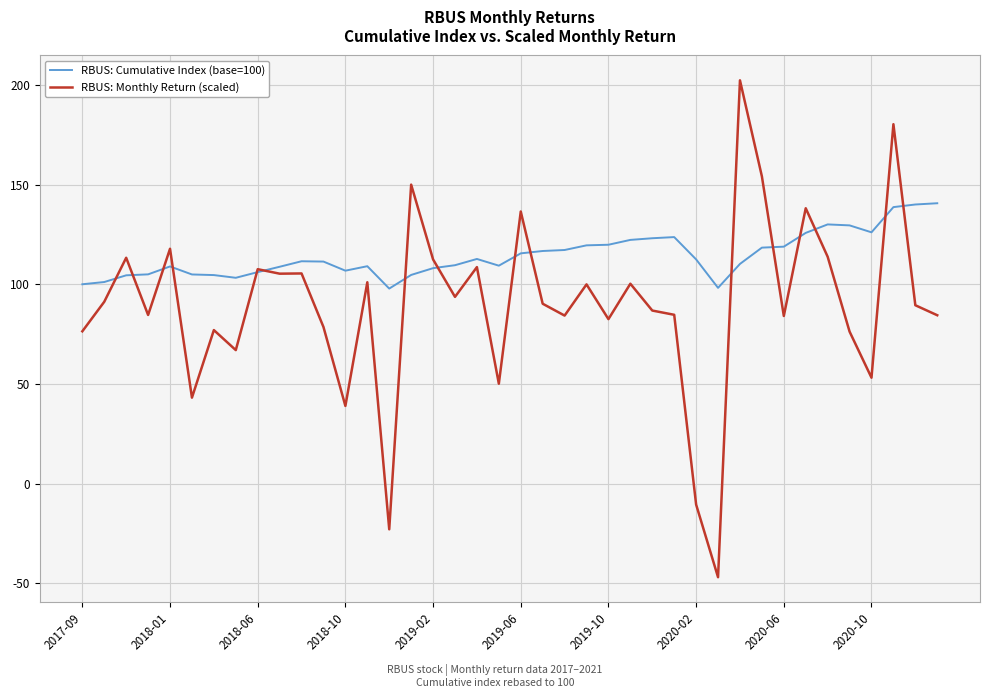

What is the highest value of the RBUS: Cumulative Index (base=100) series?

140.6